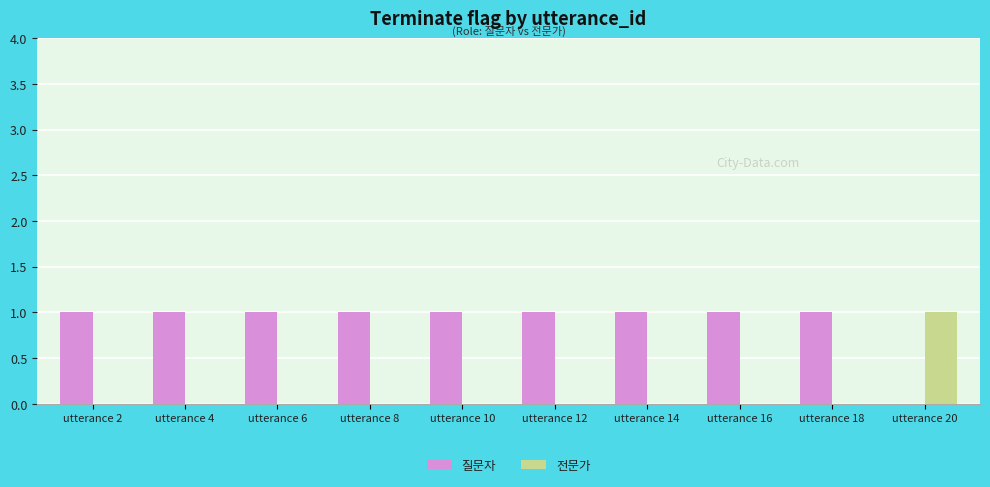

Is the value of 질문자 at utterance 14 greater than the value of 전문가 at utterance 8?

Yes